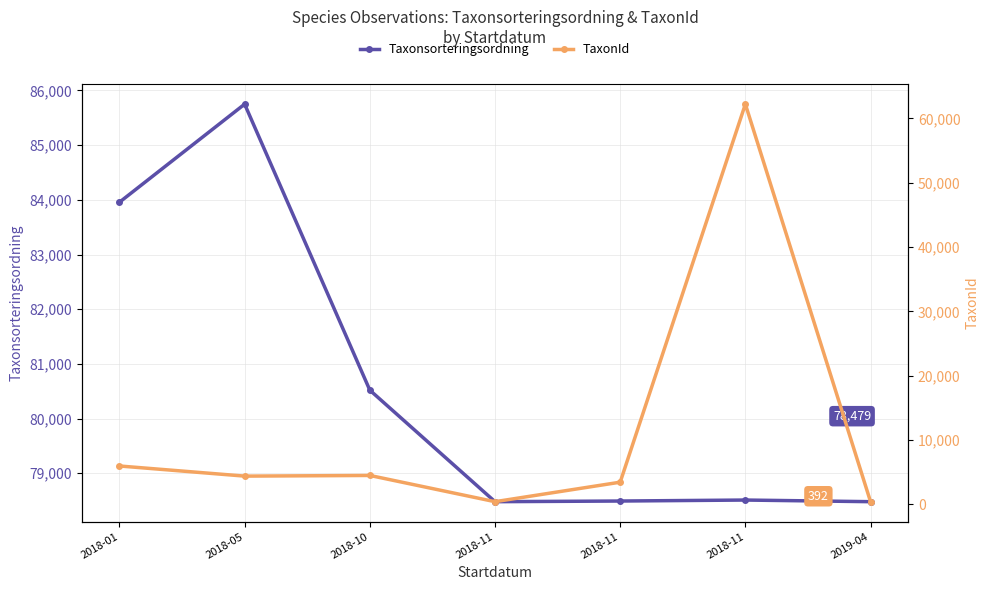

True or false: TaxonId and Taxonsorteringsordning cross at least once.

False